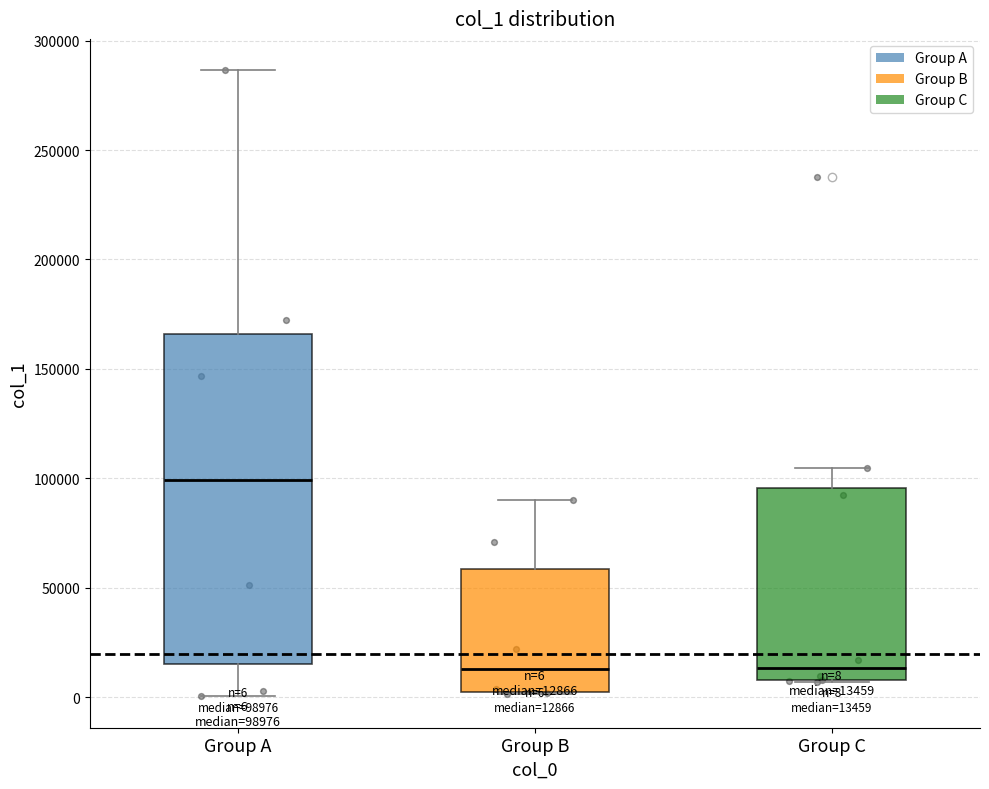

Comparing the boxes themselves (not the whiskers), which one is the tallest?

Group A